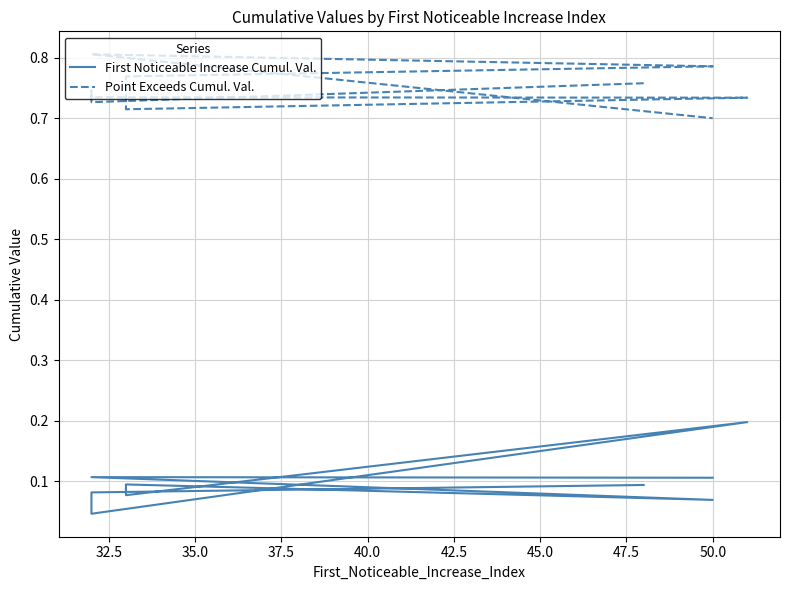

How many lines are shown in the chart?

2